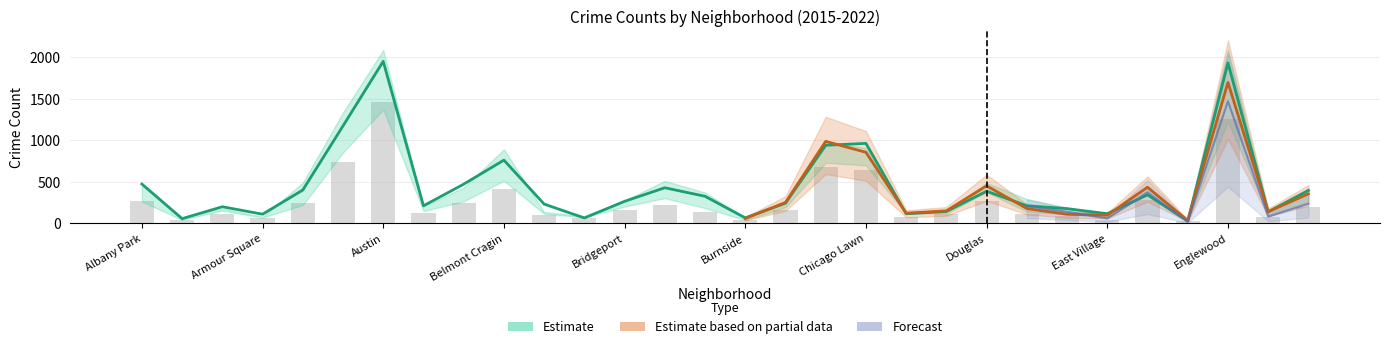

Which category has the highest value in the 2021 series?

Austin